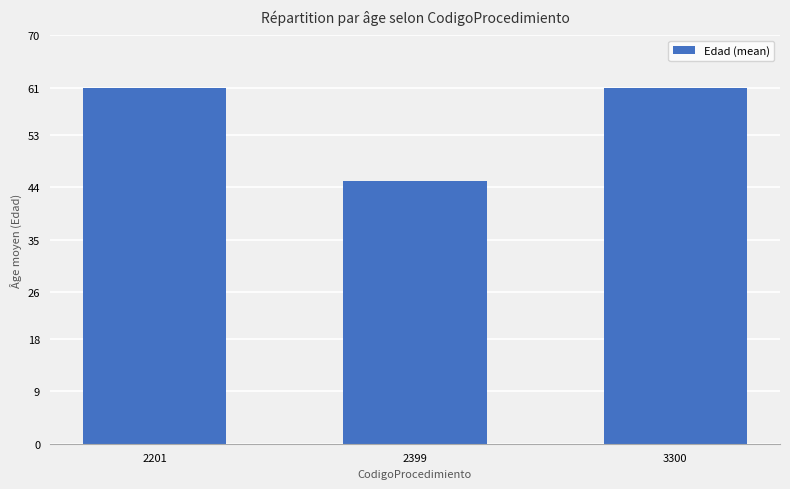

At which category does the chart reach its minimum across all series?

2399